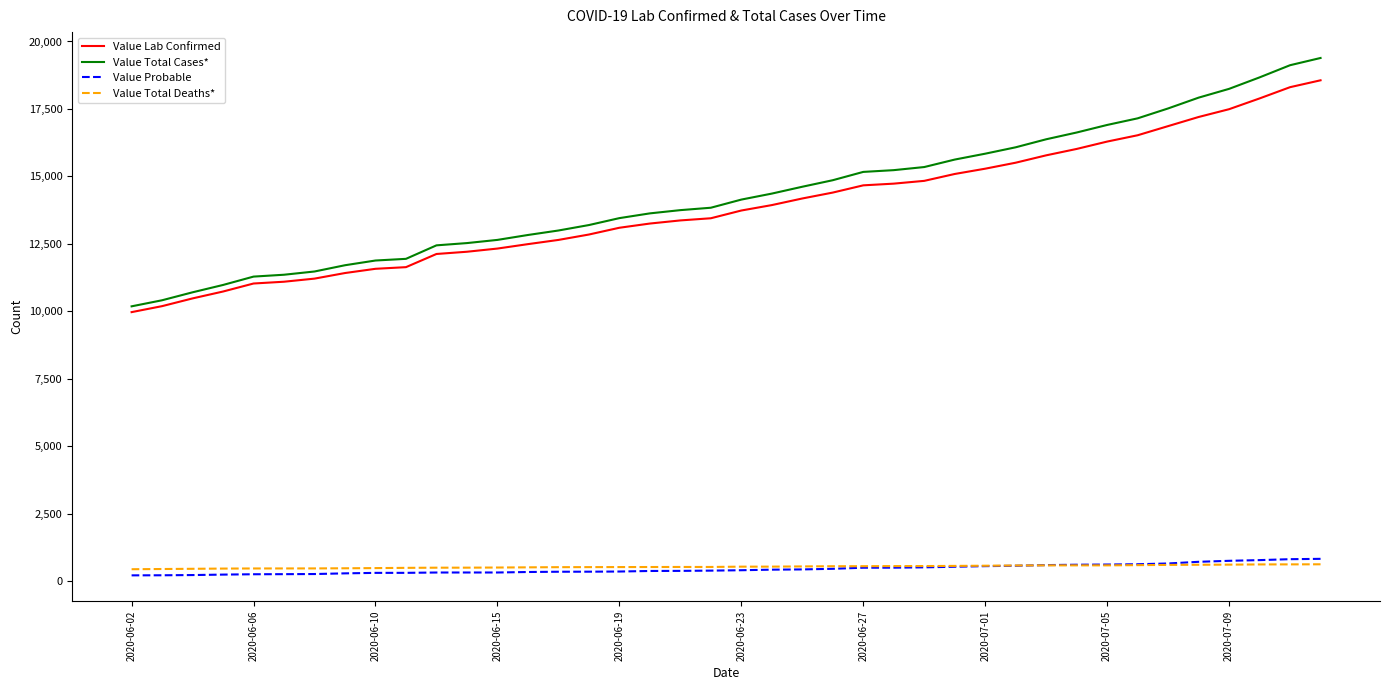

Which series has the largest range (max minus min)?

Value Total Cases*